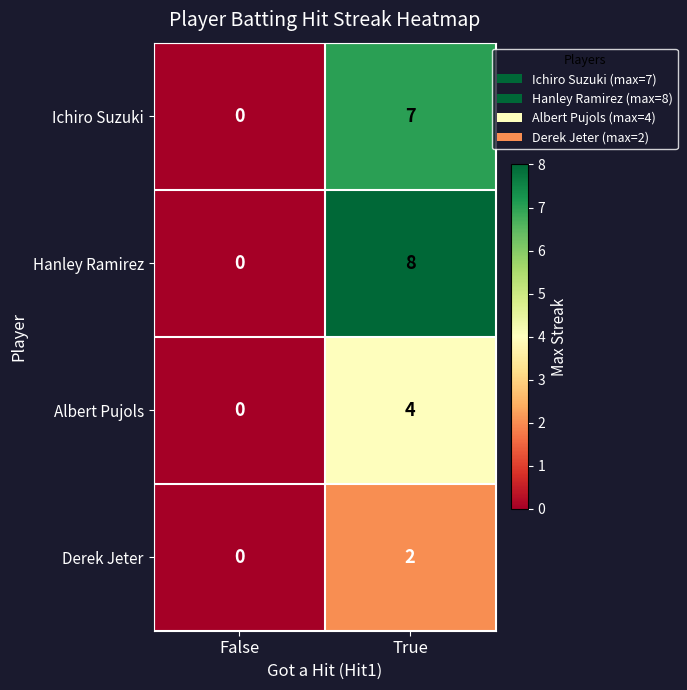

Which category has the lowest value across all series?

False